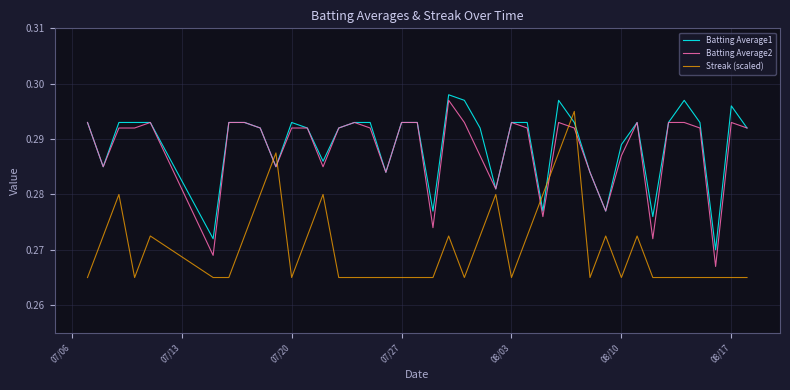

Which series has the widest spread of values?

Streak (scaled)